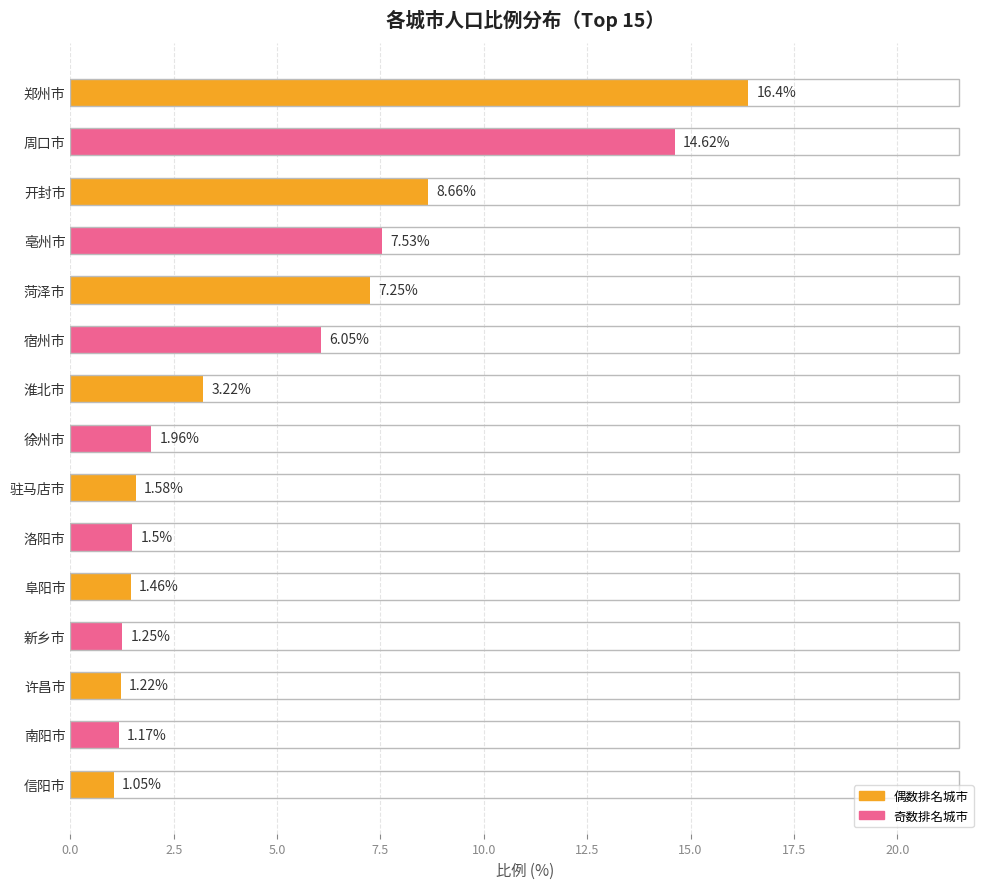

At which label is the value closest to 8?

亳州市